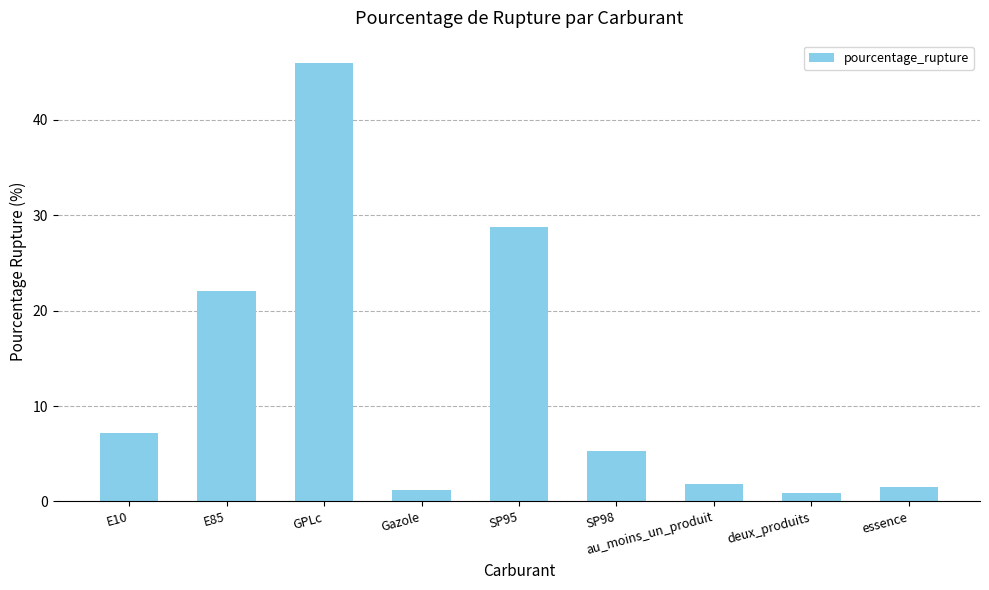

At which category does the chart reach its peak across all series?

GPLc